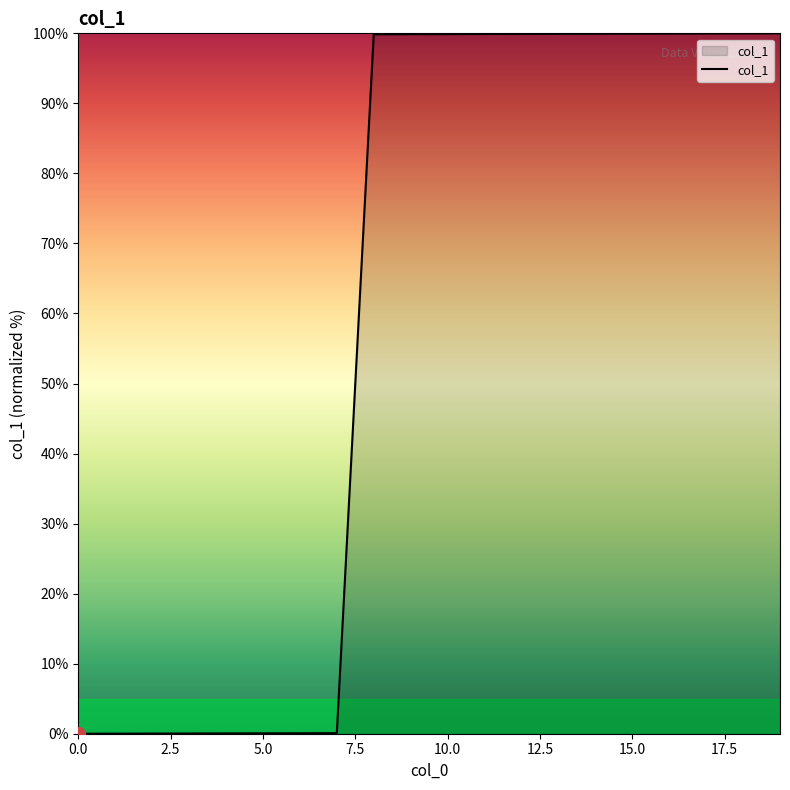

What is the greatest value displayed?

100.0